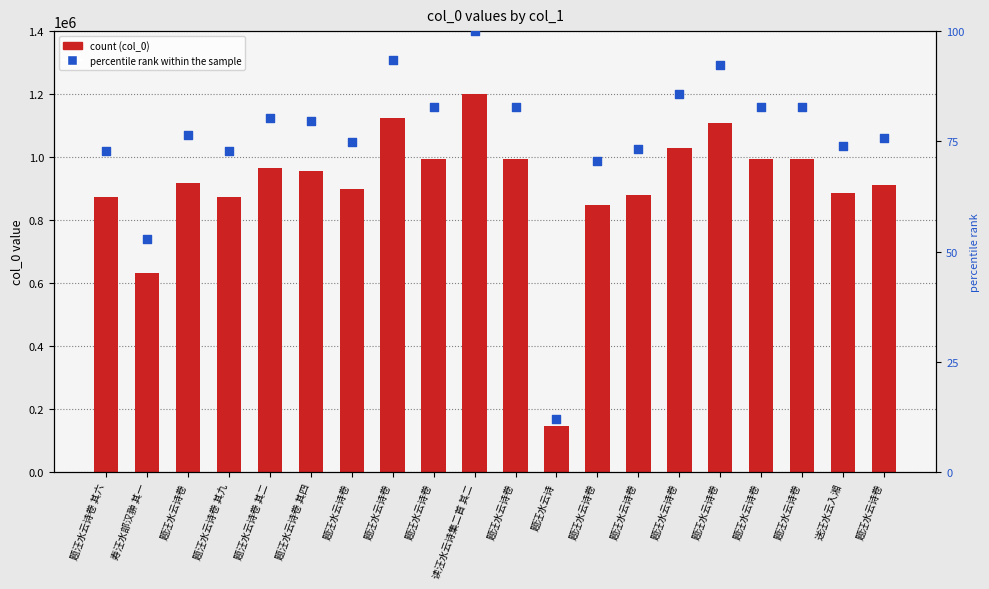

Which series has the largest total across all categories?

col_0